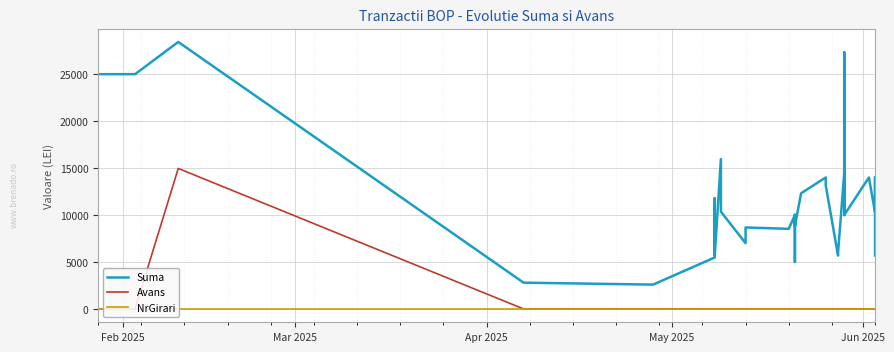

Is the value of NrGirari at 9 greater than the value of Avans at 22?

No